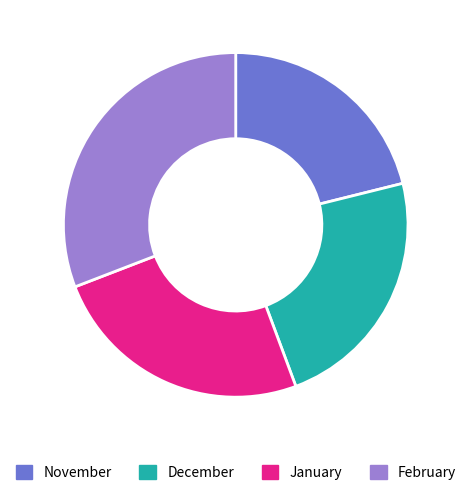

Which slice is the smallest?

November